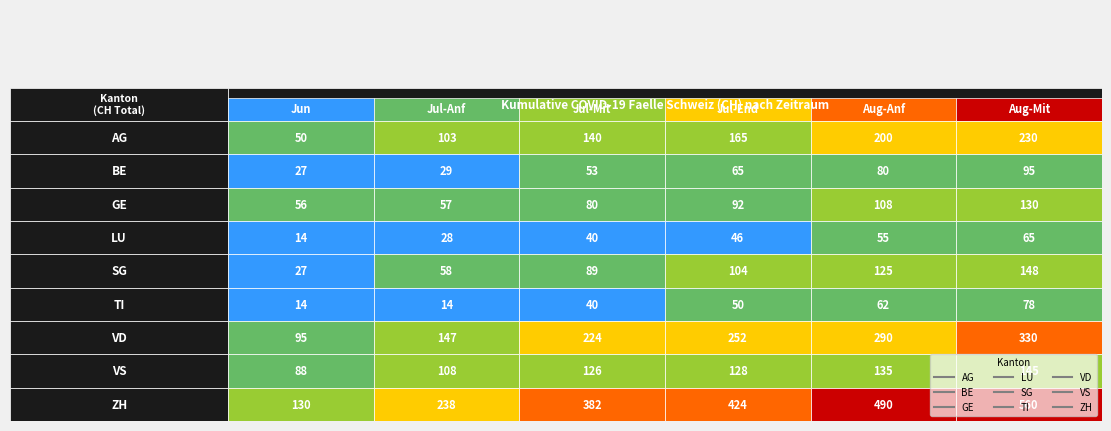

What is the difference between the SG values at 4 and 2?

36